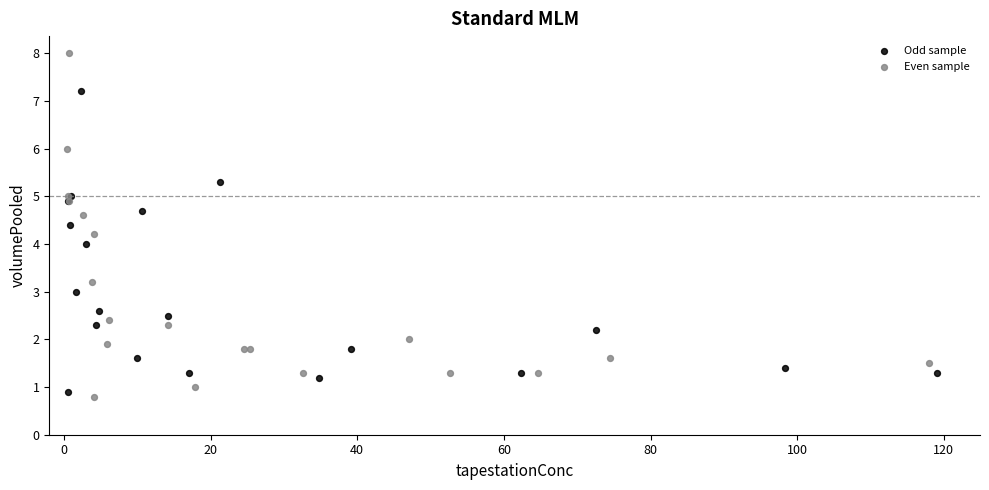

What are all the series names shown in the legend?

Odd sample, Even sample